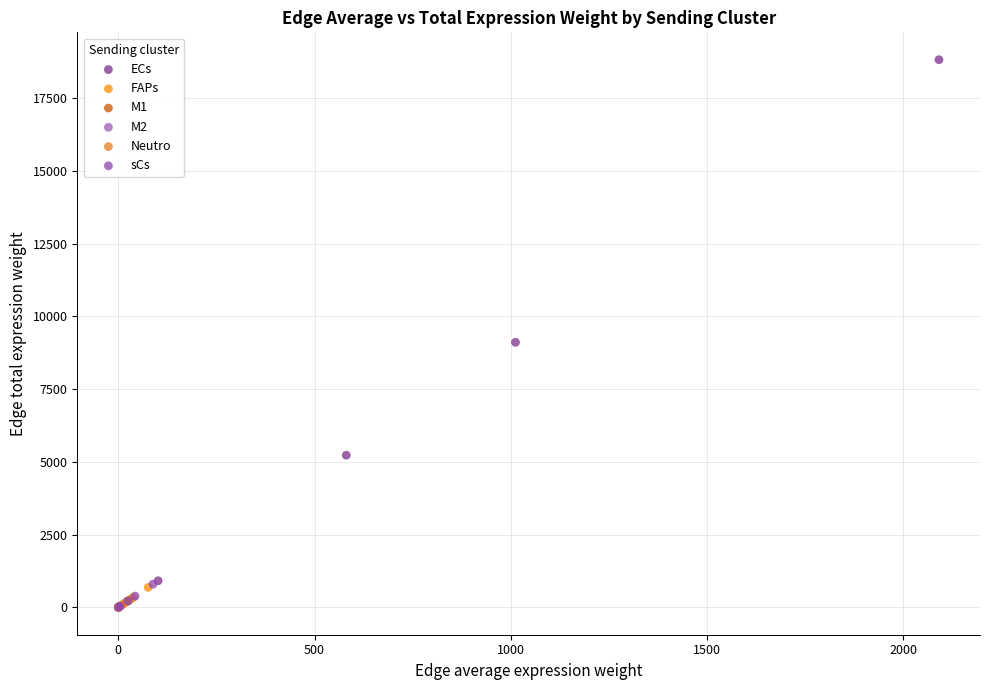

Which series contains the highest Y value?

ECs